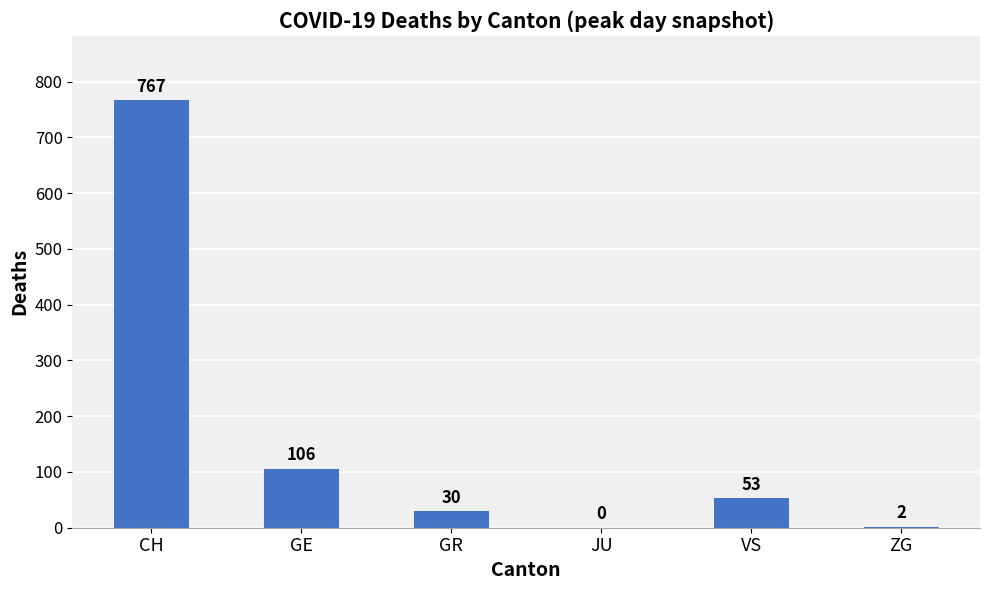

What is the sum of the values at CH and JU?

767